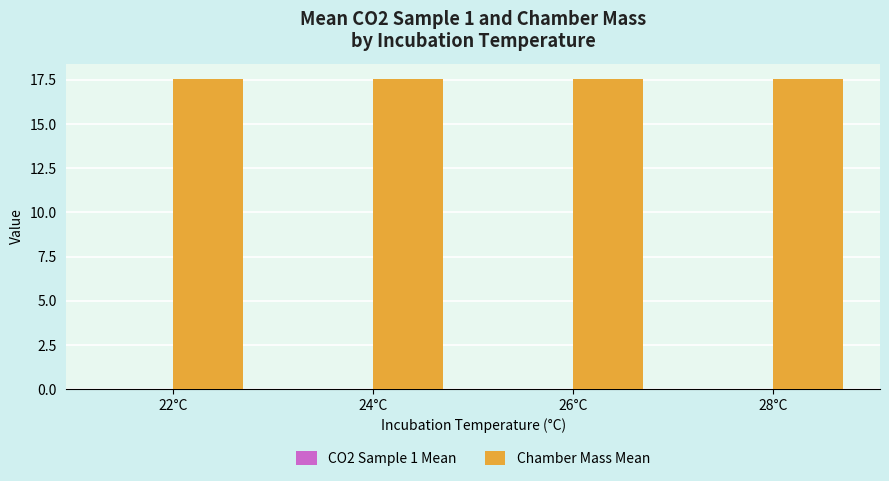

The value of Chamber Mass Mean at 28°C is 17.5. True or false?

True